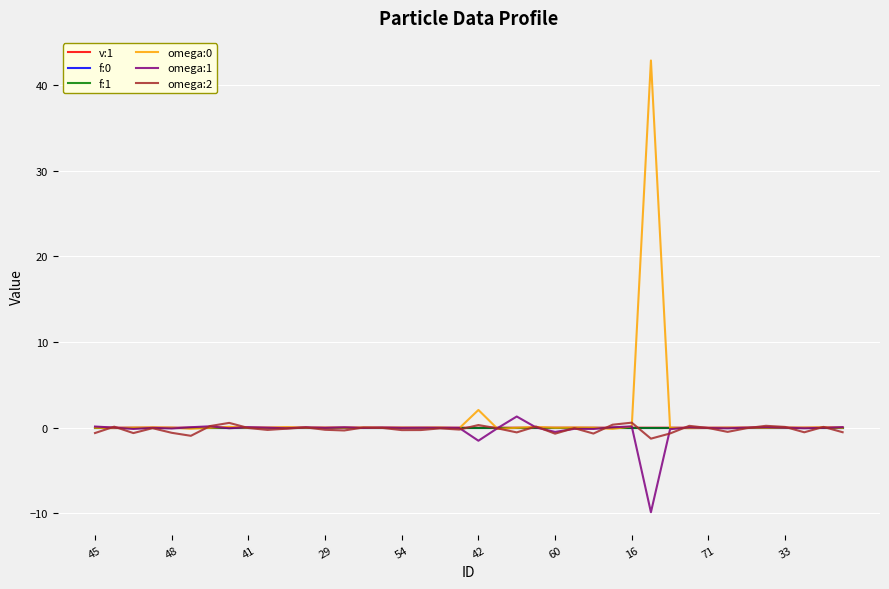

What is the maximum value shown in the chart?

42.9